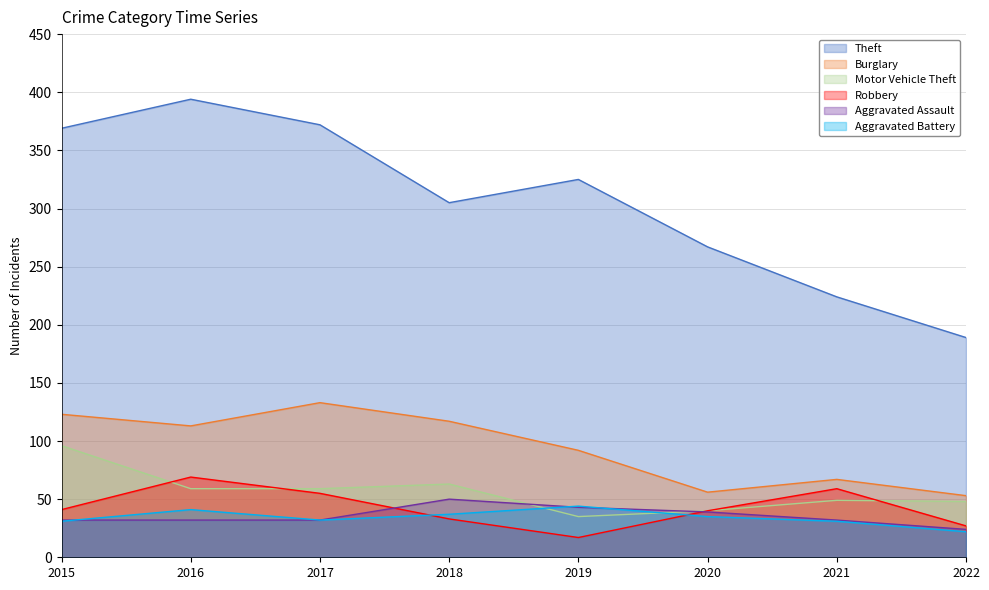

How many interior local valleys does the Aggravated Battery series have?

1